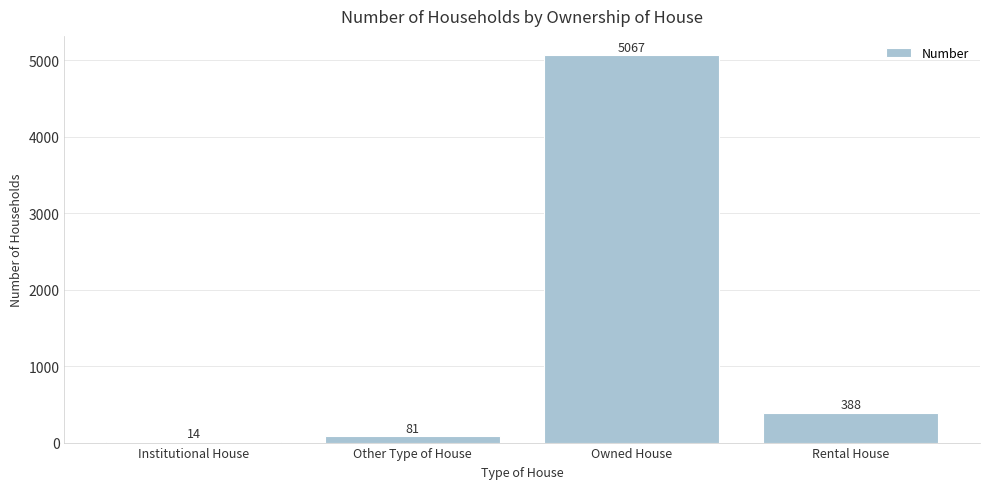

Read the value at Institutional House.

14